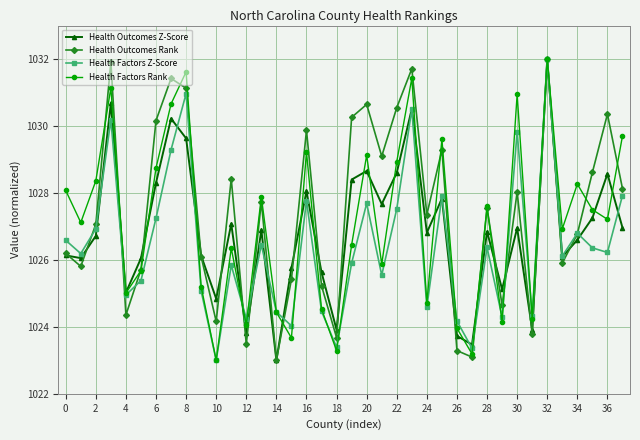

What is the sum of all Health Factors Z-Score values?

39003.8